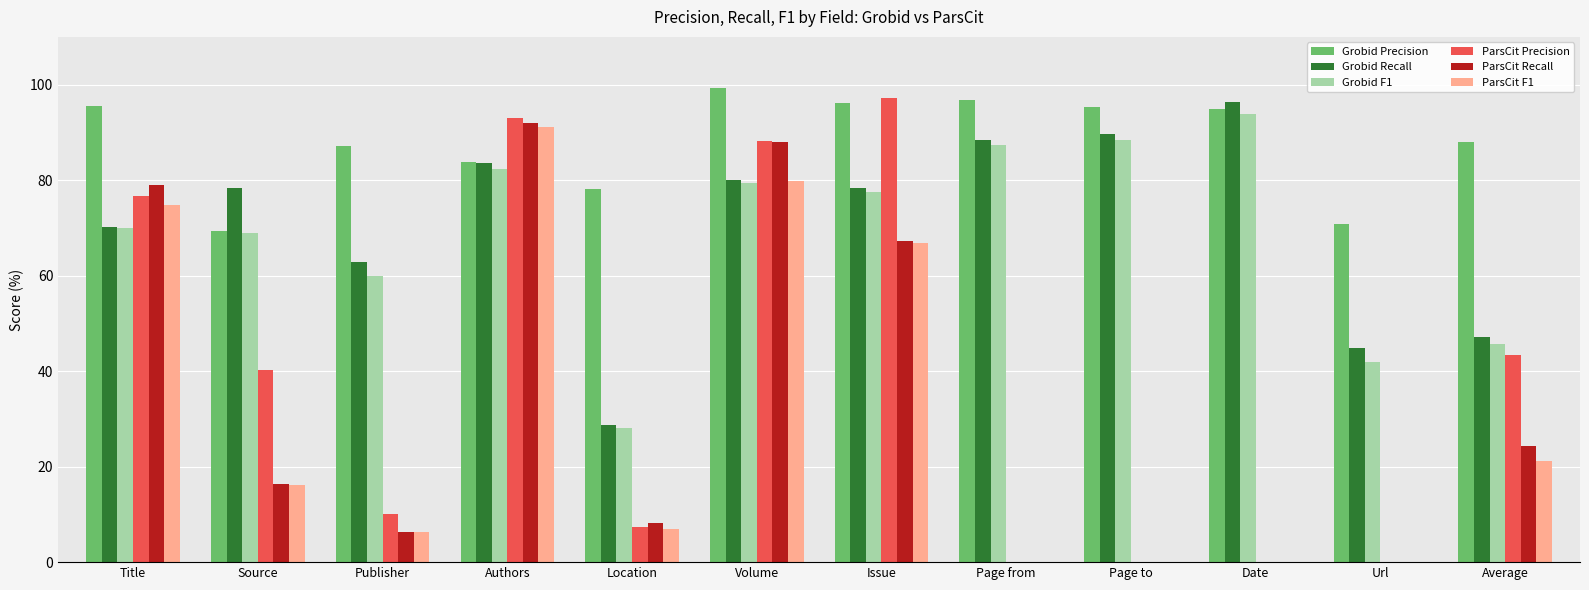

What is the total value across all series at Publisher?

232.7